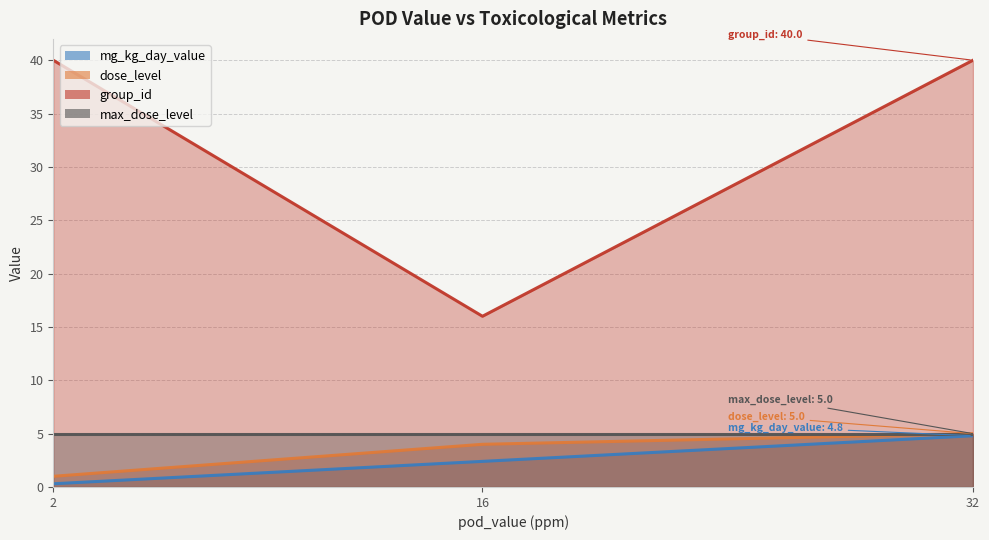

Is the value of dose_level at 2 greater than the value of mg_kg_day_value at 16?

No